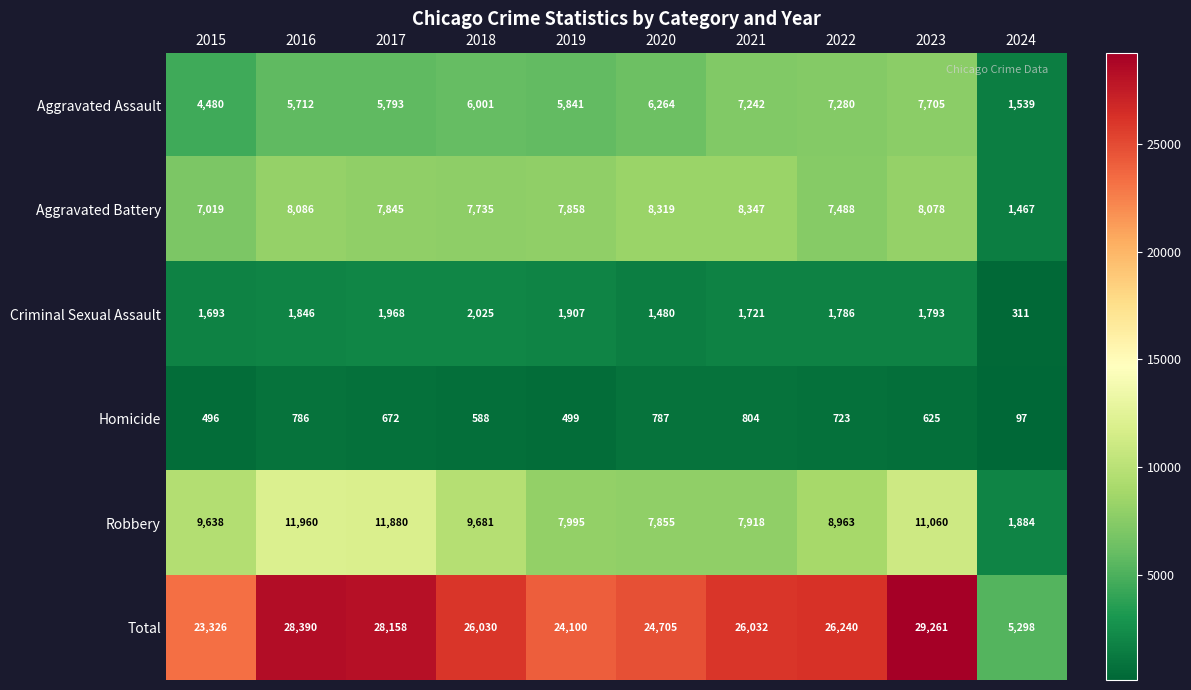

What is the minimum value for Criminal Sexual Assault?

311